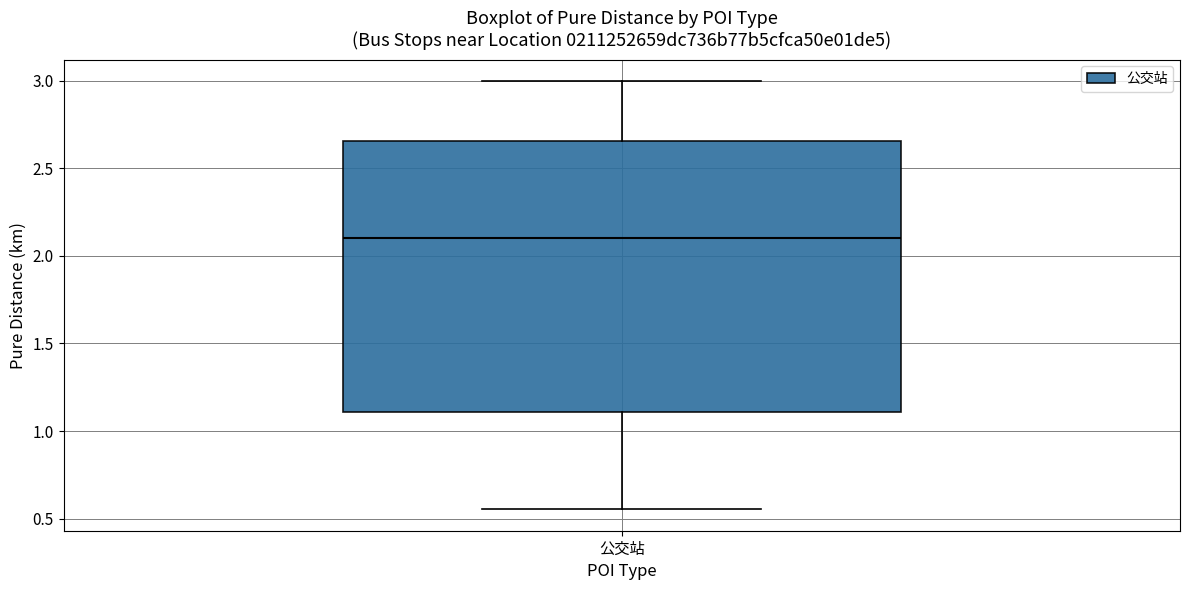

Transcribe this box plot: give where the median line is, the range the box spans, and where the two whiskers end, as read against the y-axis. The values are not printed on the chart, so give them approximately, as read against the axis.

median 2.10, box 1.10 to 2.65, whiskers 0.55 to 3.00